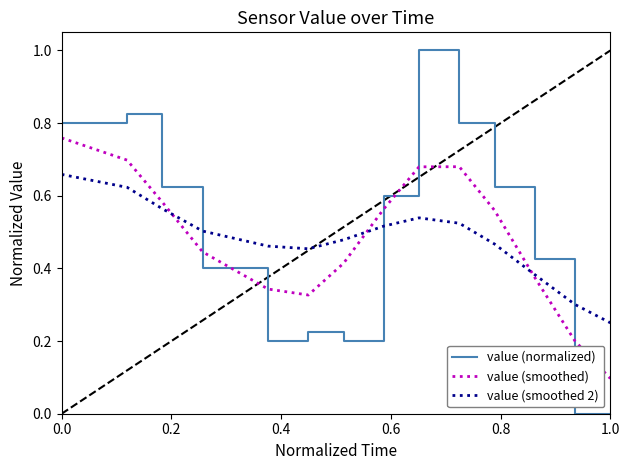

True or false: value (smoothed 2) has more than 2 interior local peaks.

False